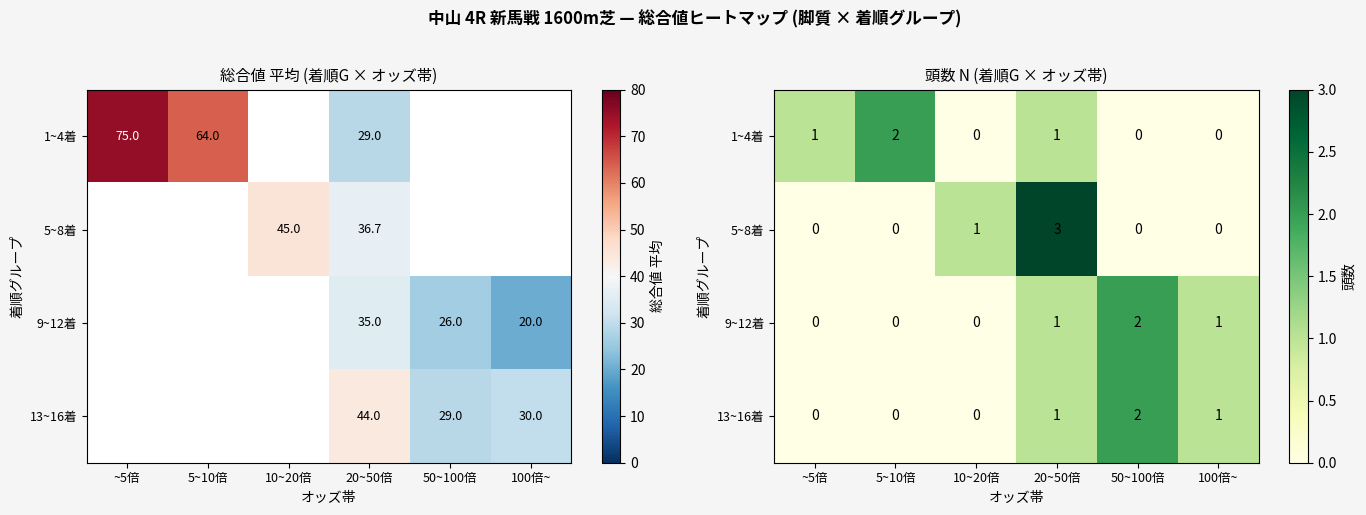

Count the 5~8着 values in the range 0 to 1.

5